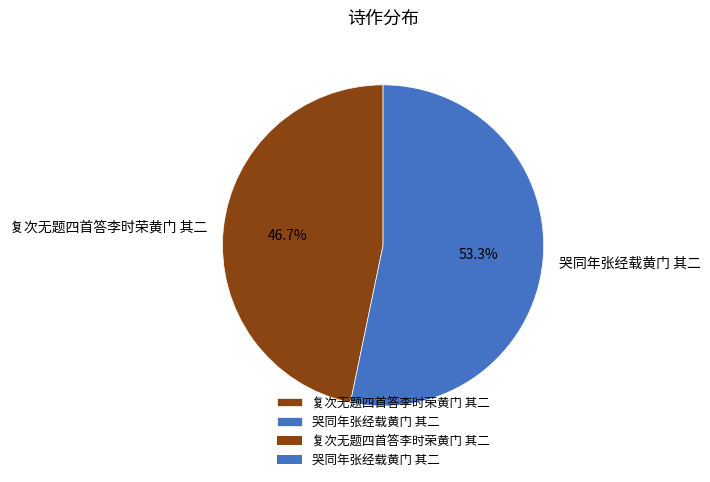

To the nearest percent, what percentage of the pie is 哭同年张经载黄门 其二?

53%